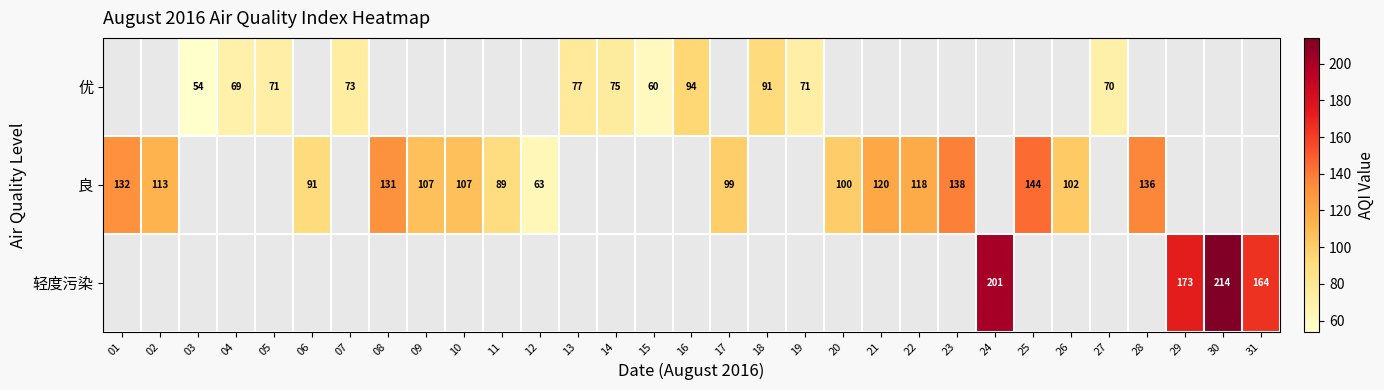

The value of 良 at 01 is 132. True or false?

True